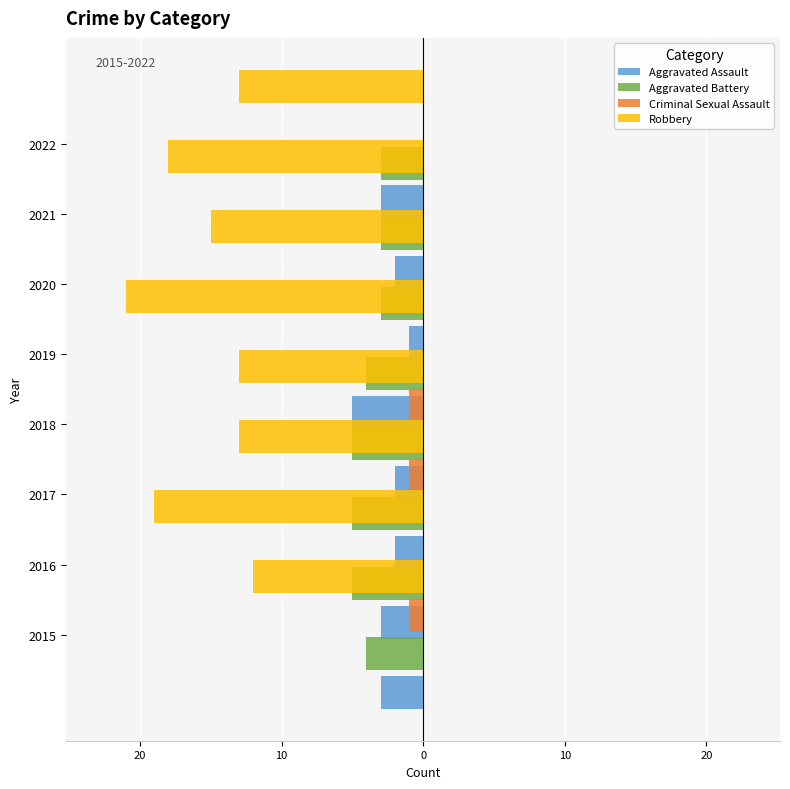

Which series has the largest range (max minus min)?

Robbery